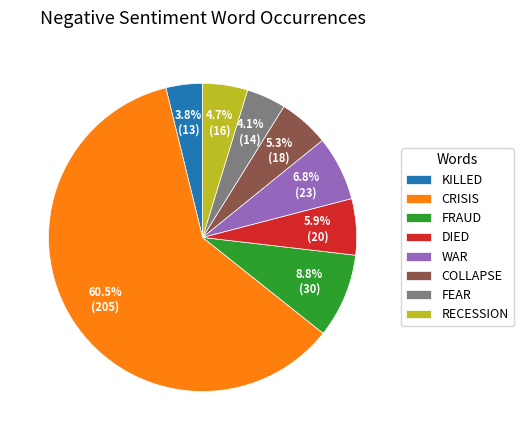

How much of the chart is everything except COLLAPSE?

94.7%